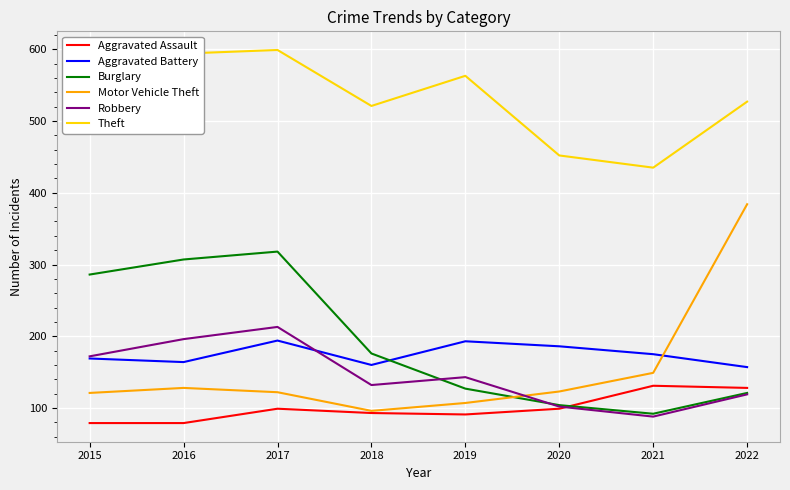

True or false: Burglary has a value of 286 at 2015.

True